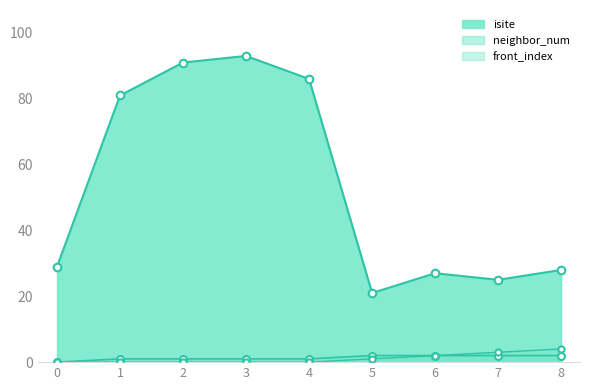

Is the value of front_index at 1 greater than the value of neighbor_num at 6?

No